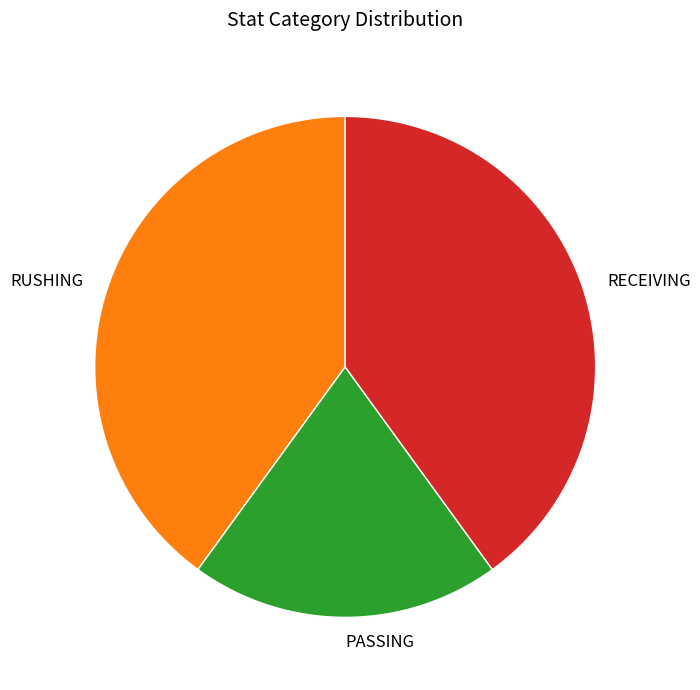

True or false: RECEIVING accounts for 40% of the total.

True